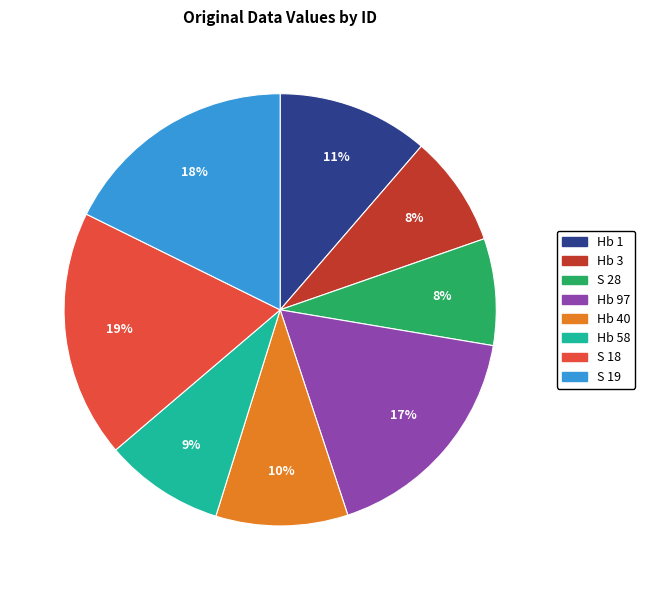

Does Hb 97 account for over 50% of the chart?

No